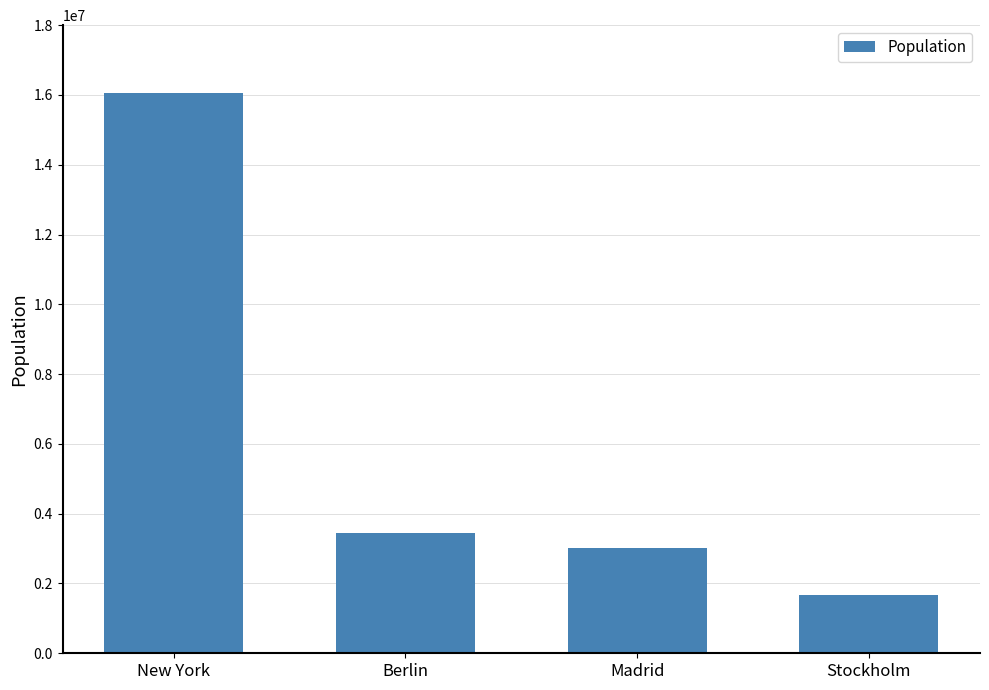

Which has a higher value, Stockholm or New York?

New York